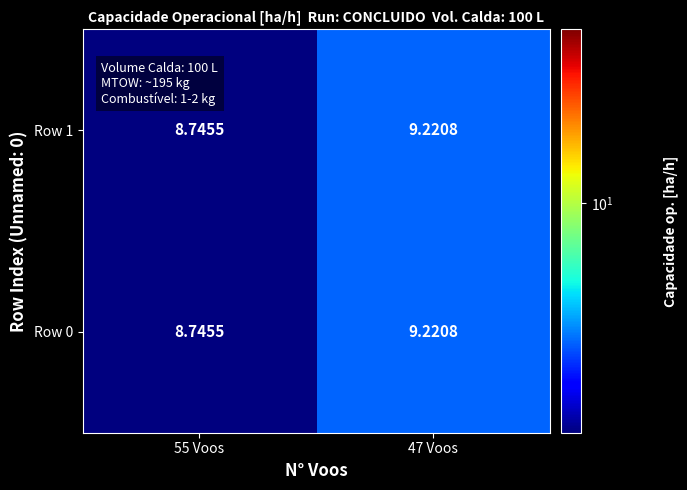

Is the value of Row 0 at 55 Voos greater than the value of Row 1 at 47 Voos?

No